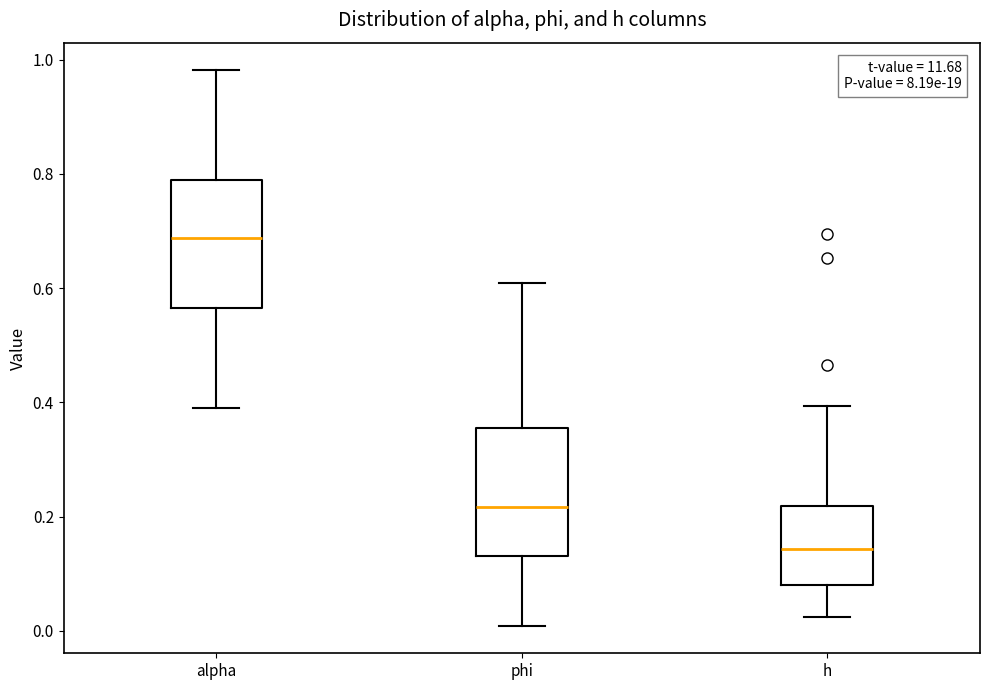

Reading left to right, transcribe this box plot: for each box, give where its median line is, the range the box spans, and where its two whiskers end, as read against the y-axis. The values are not printed on the chart, so give them approximately, as read against the axis.

alpha: median 0.68, box 0.56 to 0.78, whiskers 0.40 to 0.98
phi: median 0.22, box 0.14 to 0.36, whiskers 0.00 to 0.60
h: median 0.14, box 0.08 to 0.22, whiskers 0.02 to 0.40